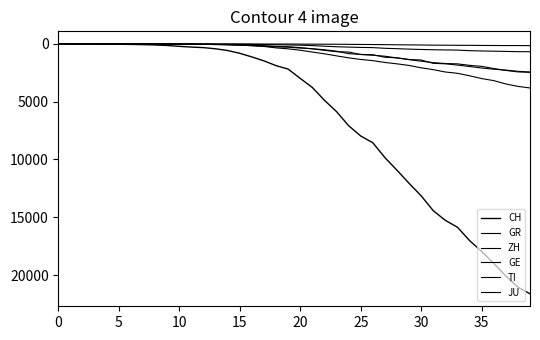

How many lines are shown in the chart?

6